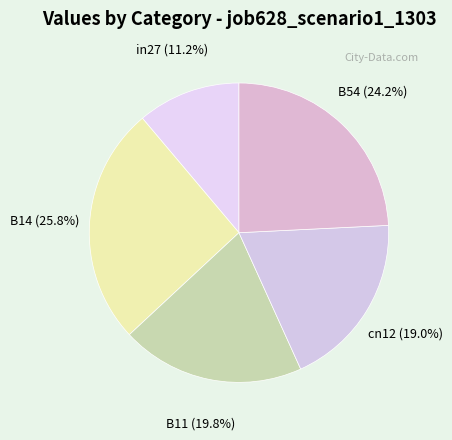

What is the largest slice in the pie chart?

B14